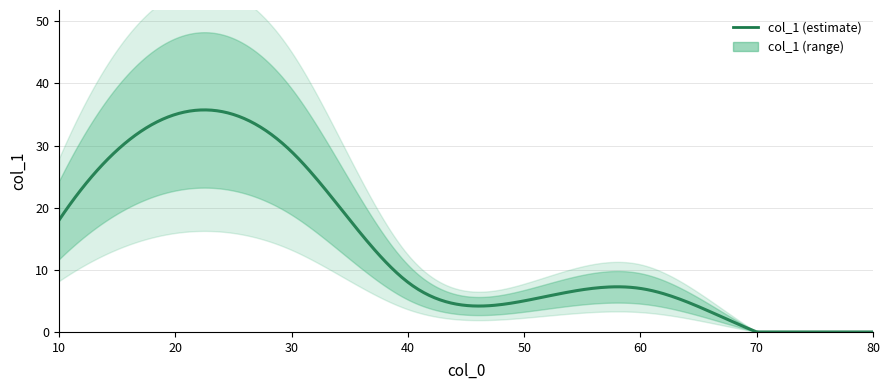

List the labels in order of value, largest first.

20, 30, 10, 40, 60, 50, 70, 80